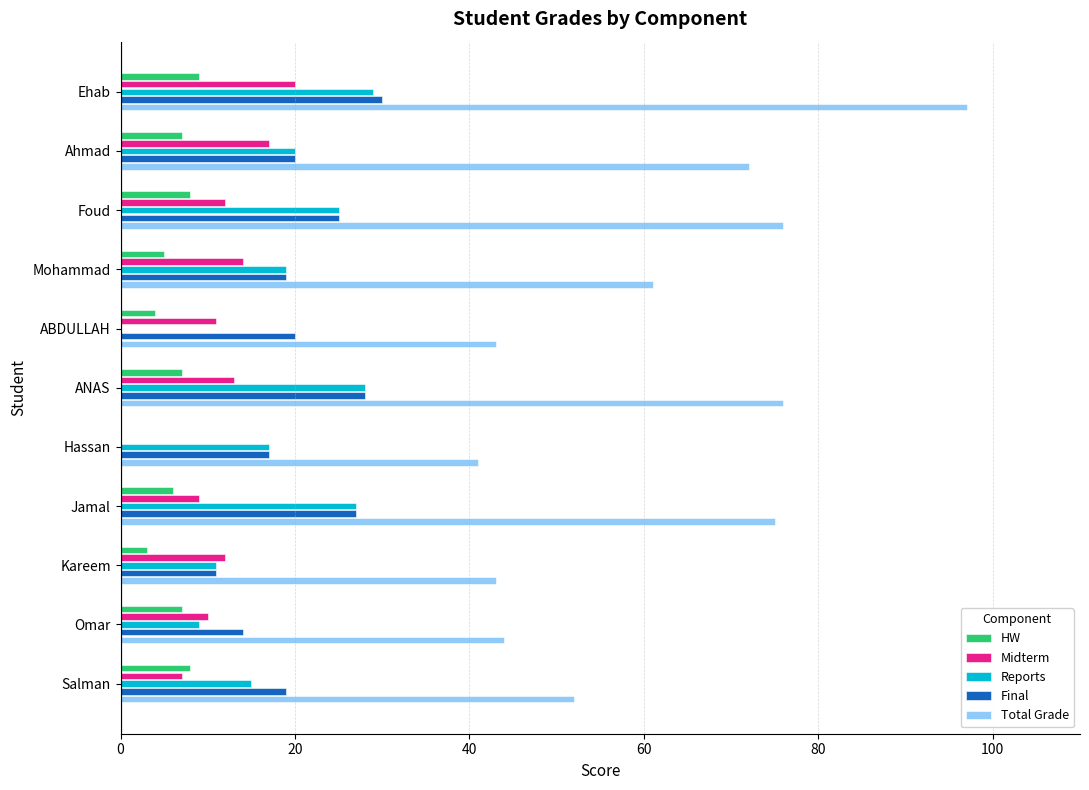

What is the maximum value for Reports?

29